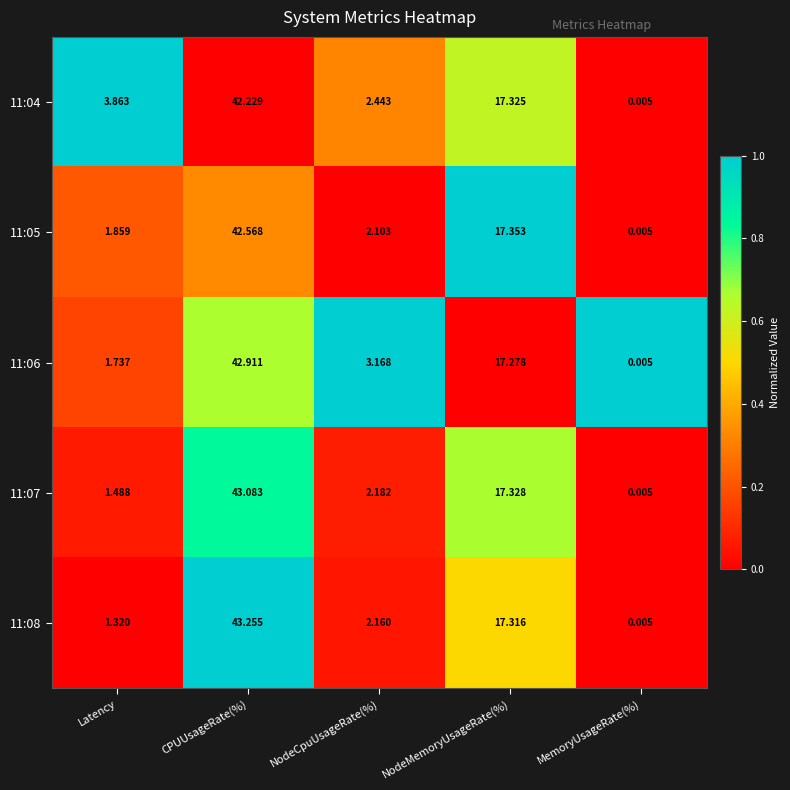

Which series has the largest total across all categories?

11:04